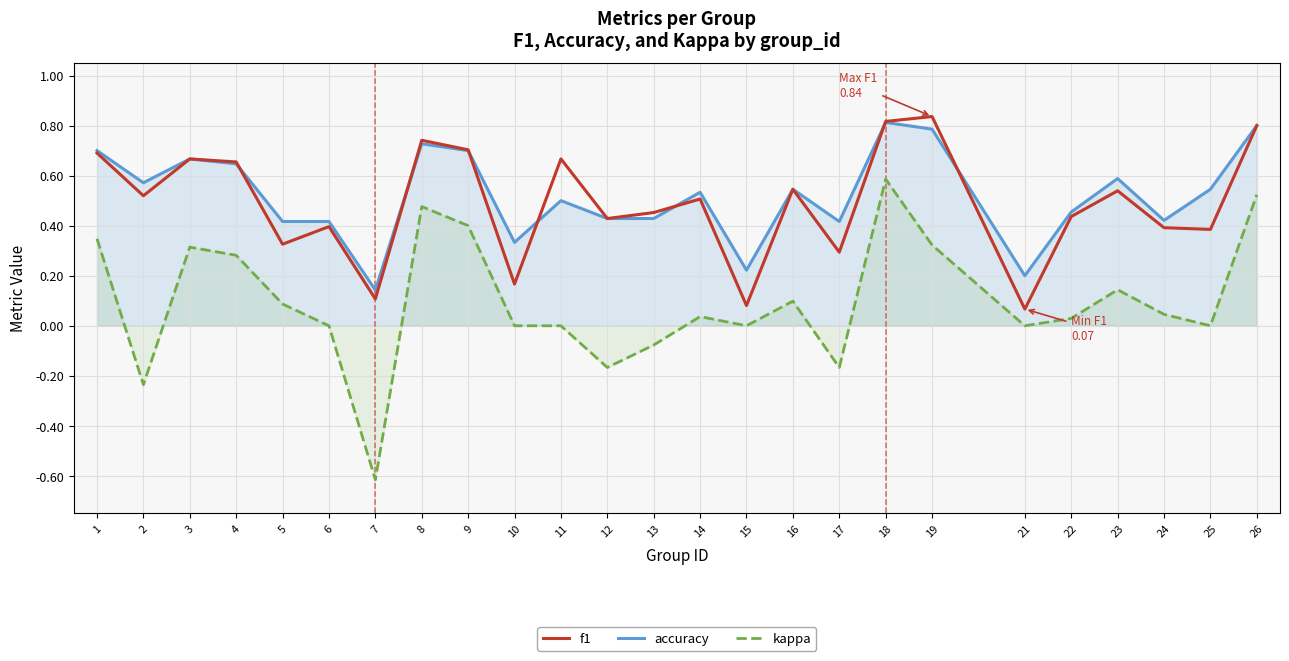

True or false: accuracy and f1 intersect in this chart.

True